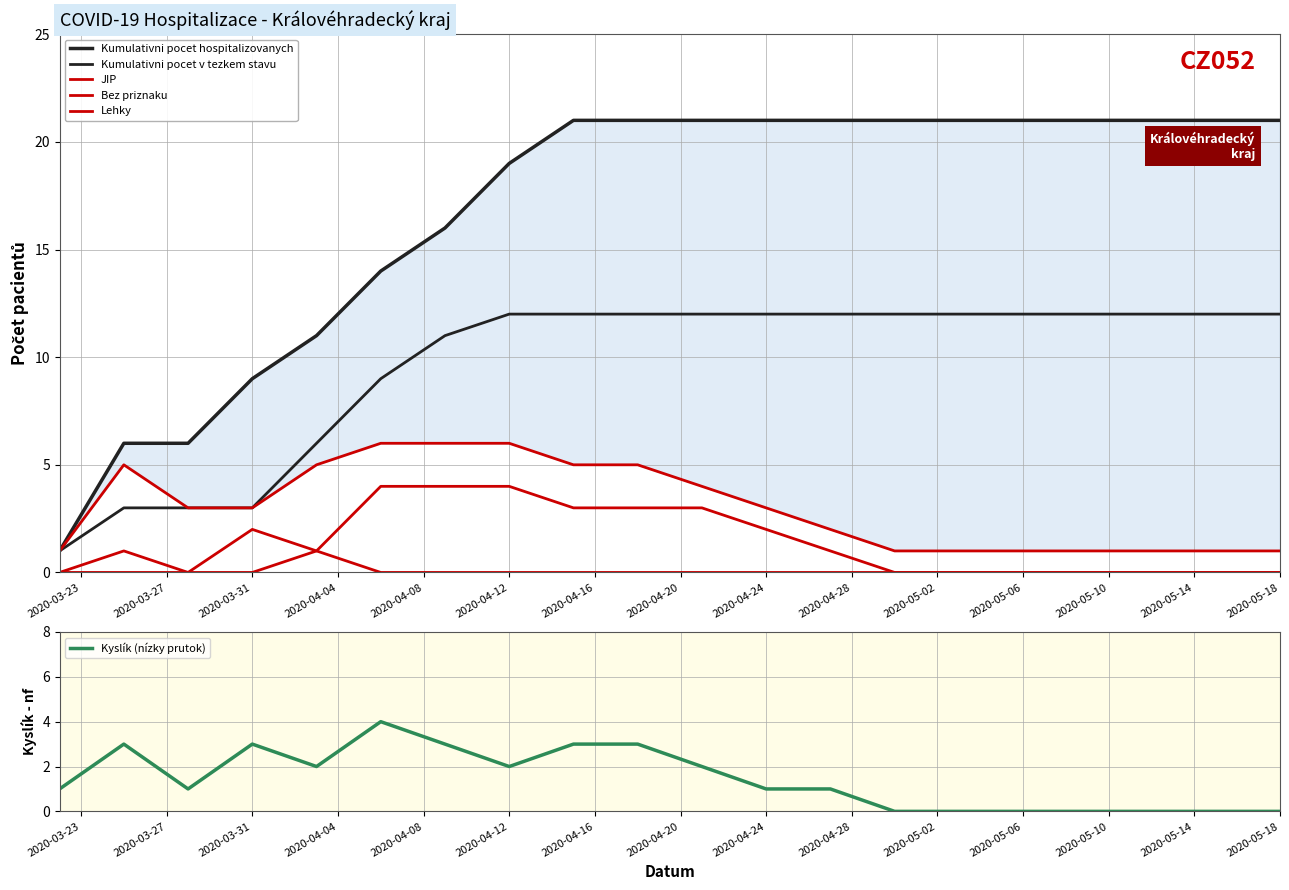

How many values in Bez priznaku are above zero?

1